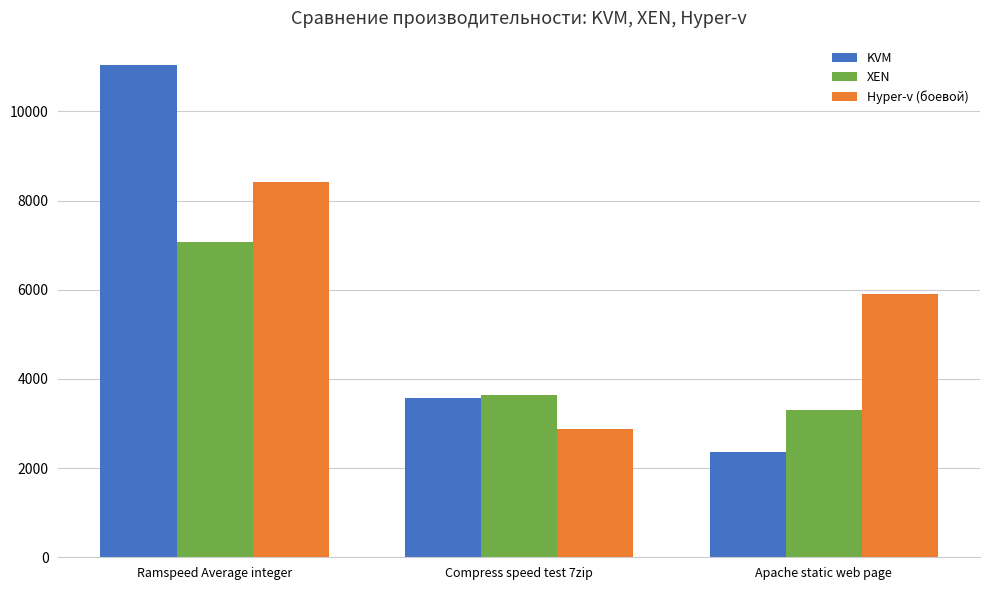

List the labels in order of Hyper-v (боевой) value, smallest first.

Compress speed test 7zip, Apache static web page, Ramspeed Average integer